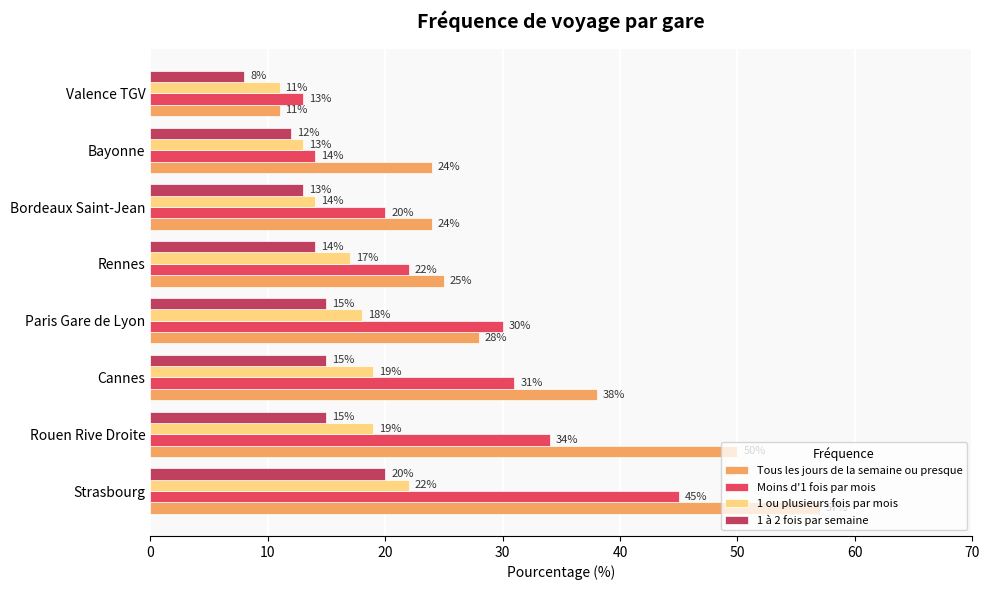

Where is Moins d'1 fois par mois nearest to the value 29?

Paris Gare de Lyon